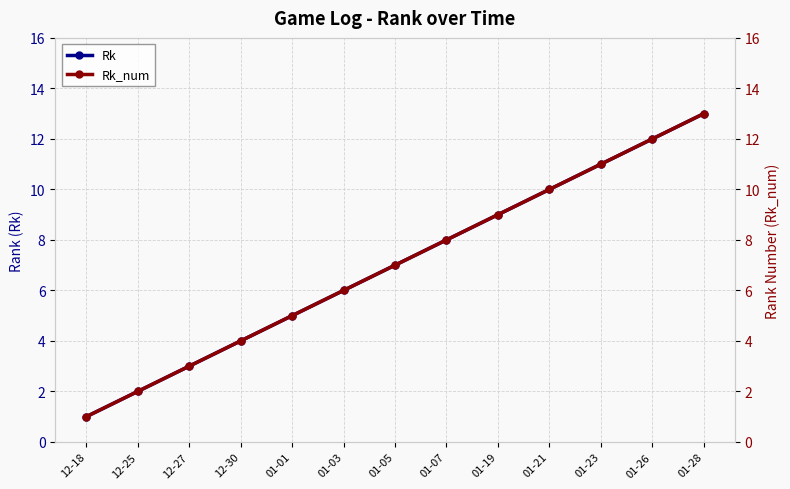

At which label is Rk closest to 7?

01-05